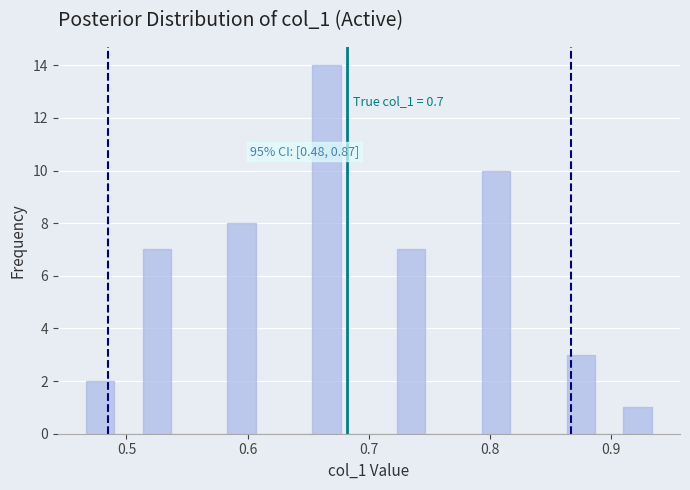

Read against the x-axis, roughly where is the centre of the tallest bar?

0.67